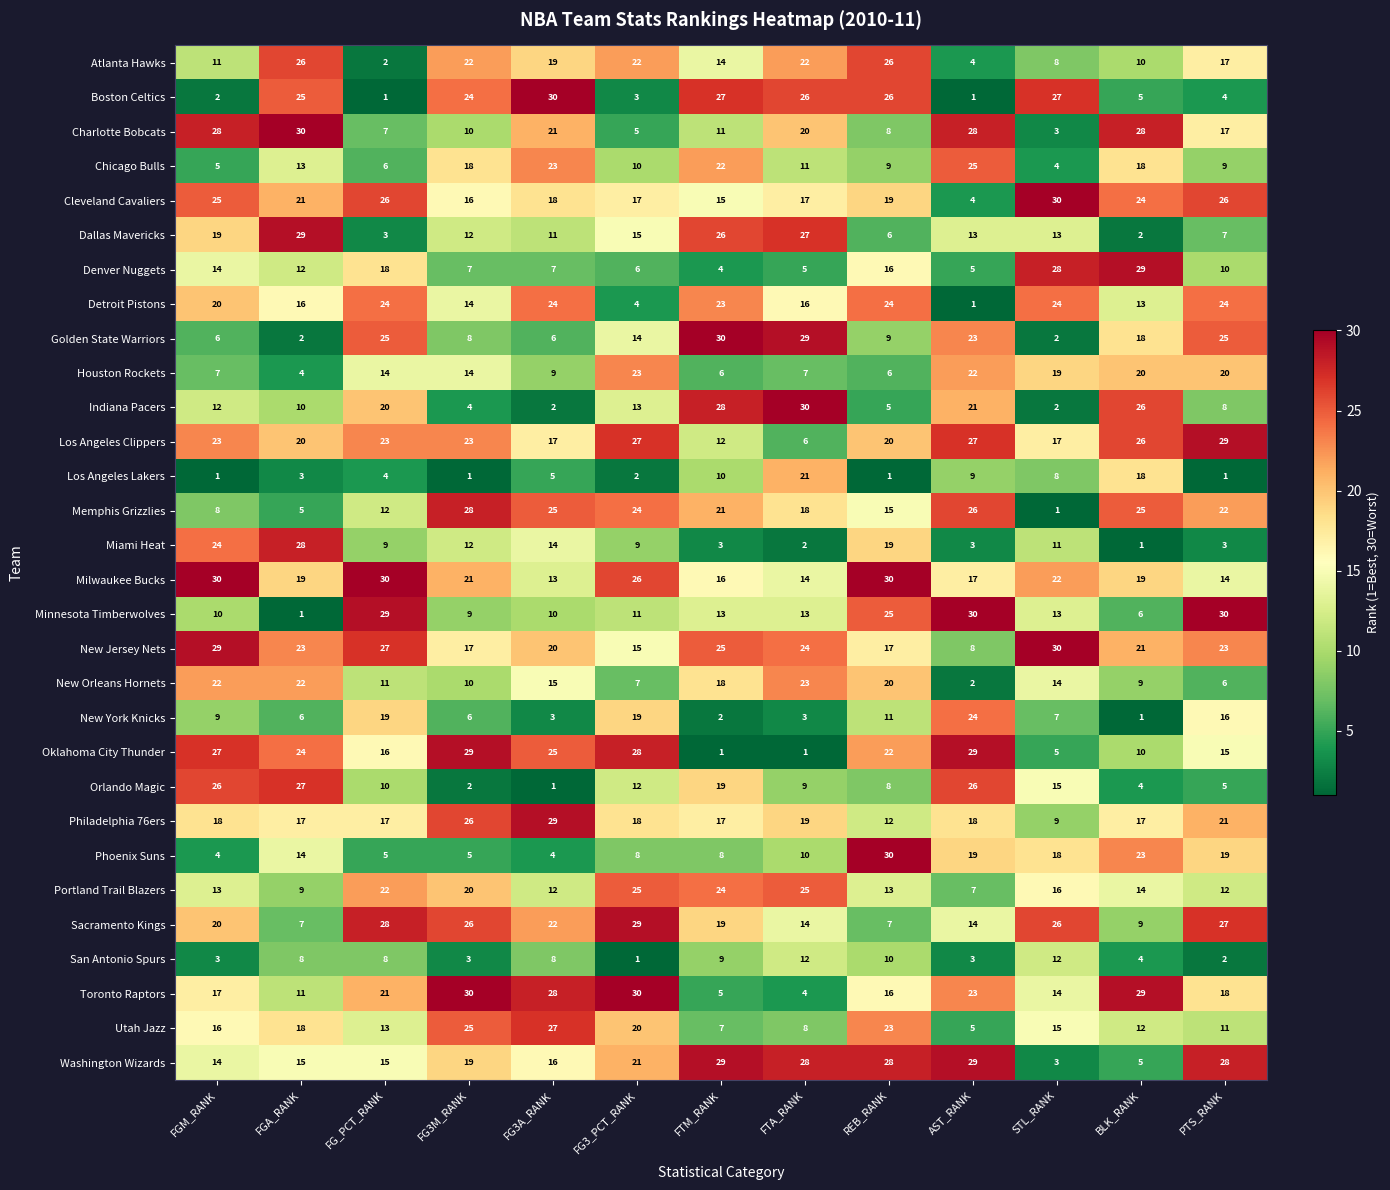

True or false: Orlando Magic has a value of 15 at STL_RANK.

True